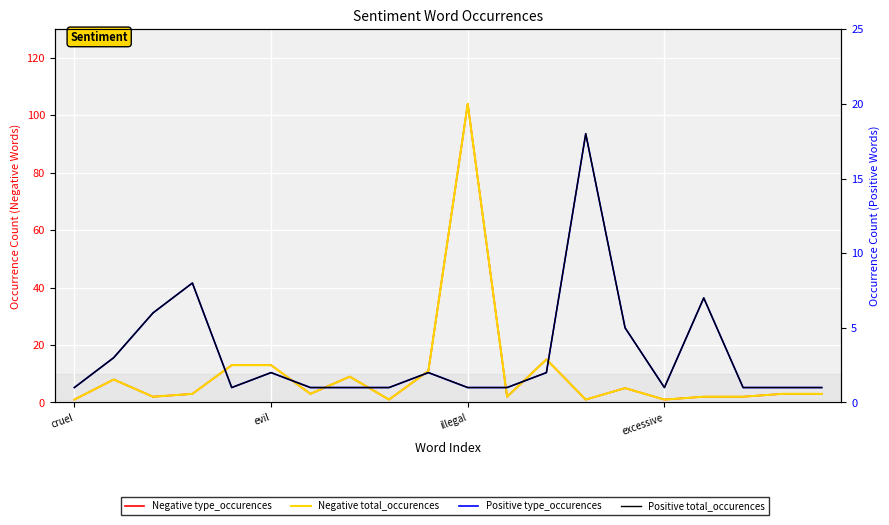

True or false: Negative total_occurences has more than 2 interior local peaks.

True